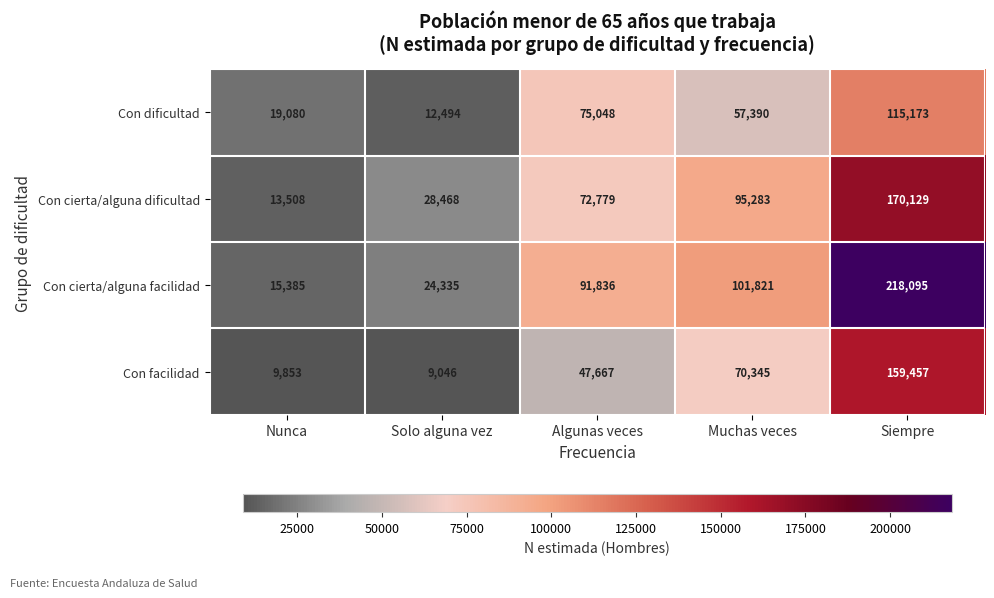

What is the sum of the Con cierta/alguna dificultad values at Muchas veces and Algunas veces?

168062